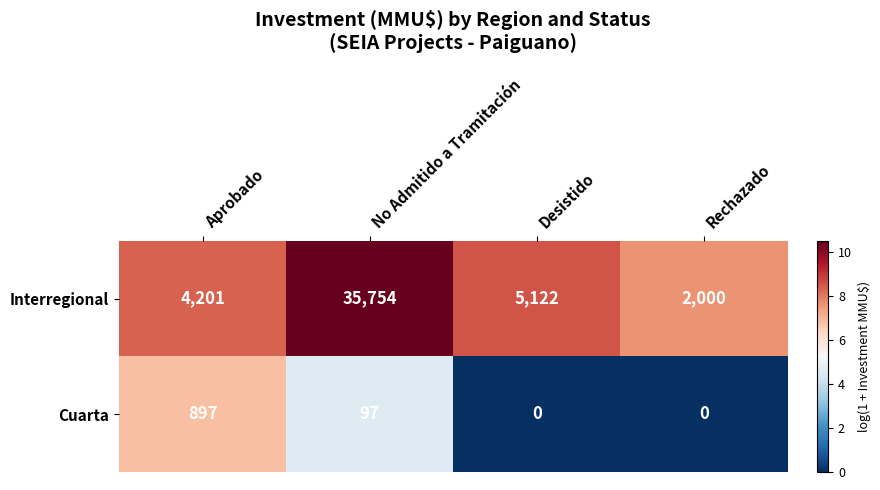

Which category has the highest value across all series?

No Admitido a Tramitación